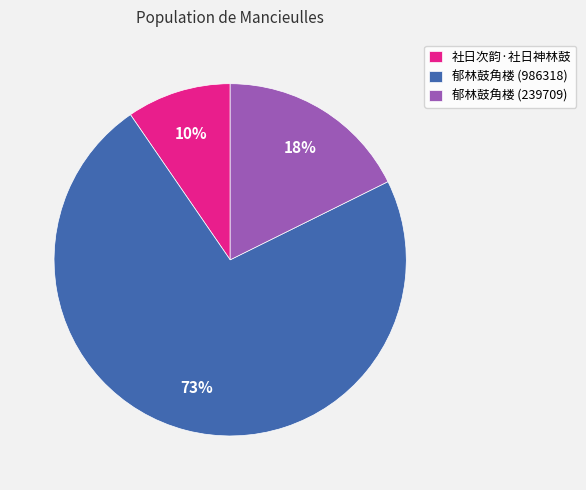

Which slice represents more than half of the pie?

郁林鼓角楼 (986318)